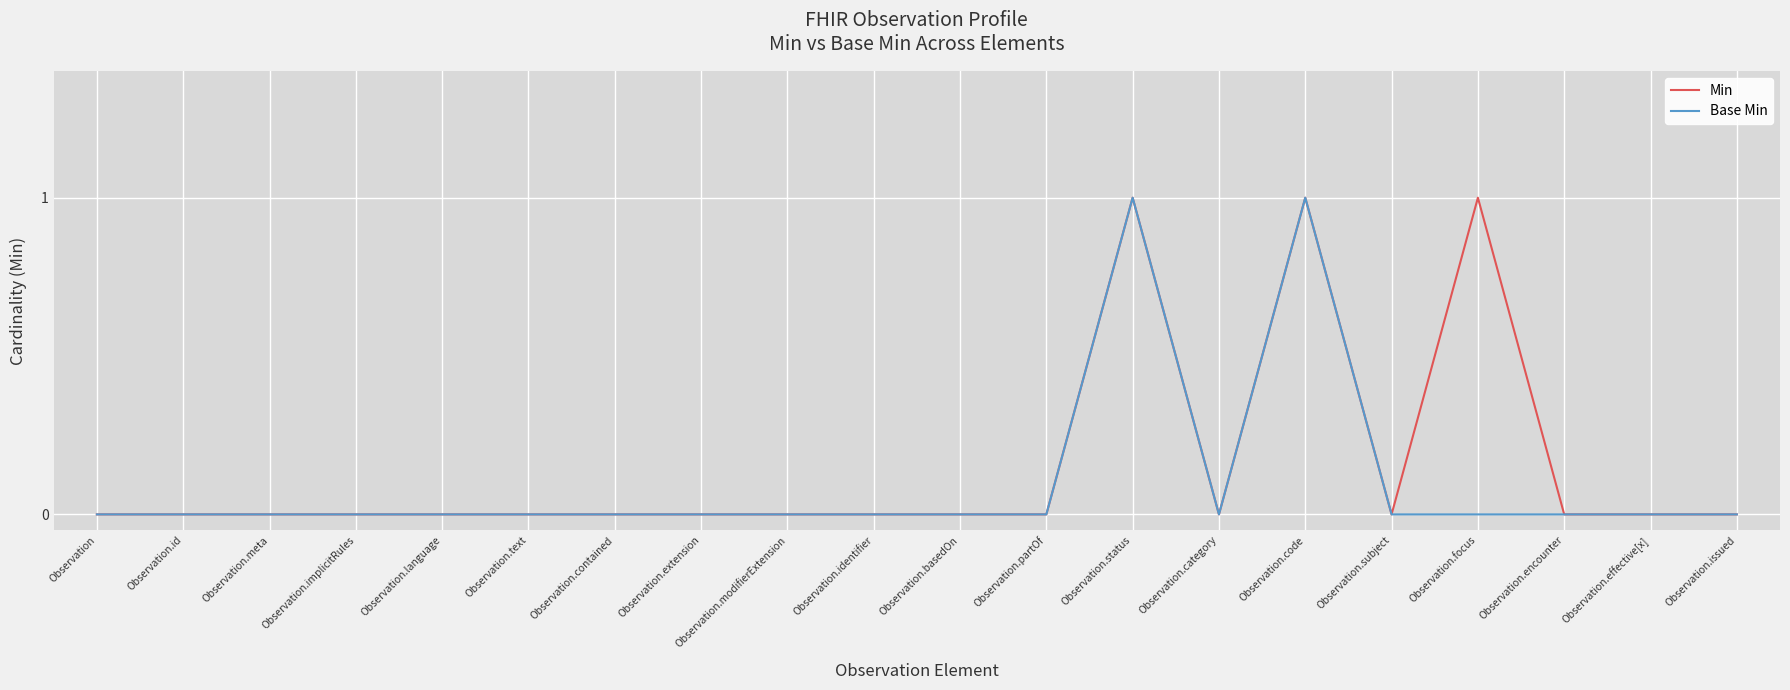

Rank the series by their average value, from highest to lowest.

Min, Base Min